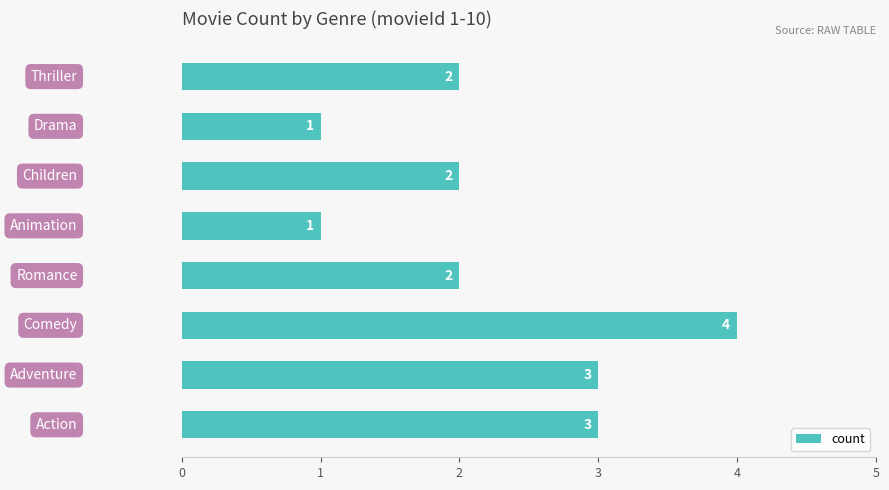

Reading bottom to top, transcribe all the data shown in this chart.

3	3	4	2	1	2	1	2